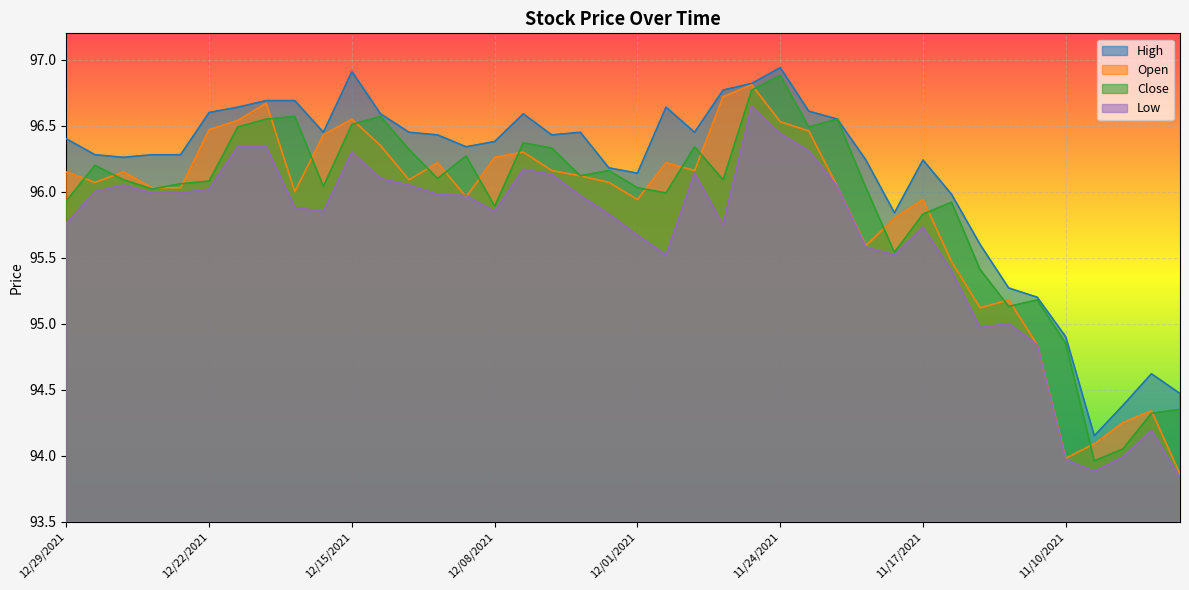

What is the label of the 24th point from the right?

12/07/2021